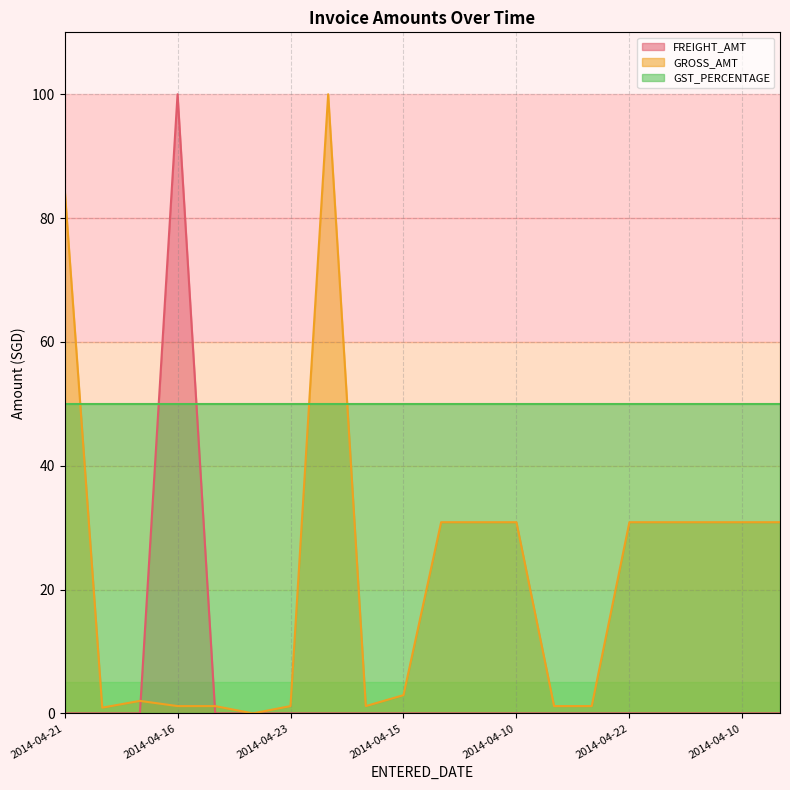

Which series has the largest range (max minus min)?

GROSS_AMT